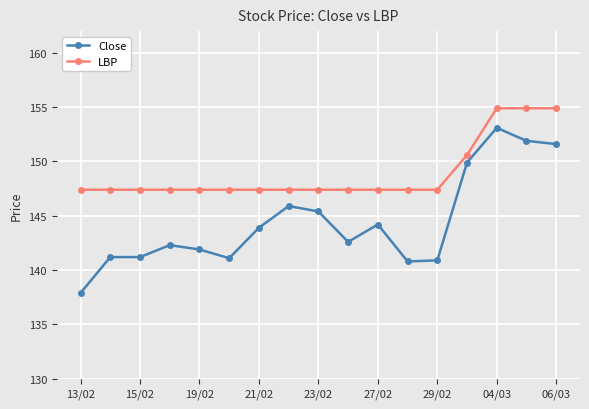

Which series has the largest range (max minus min)?

Close